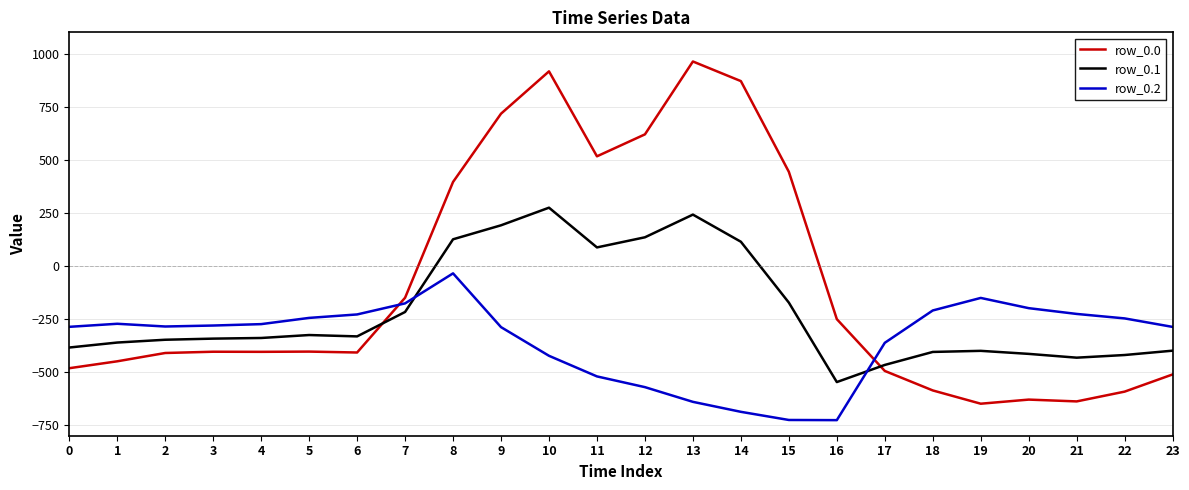

The value of row_0.0 at 9 is 716.9. True or false?

True